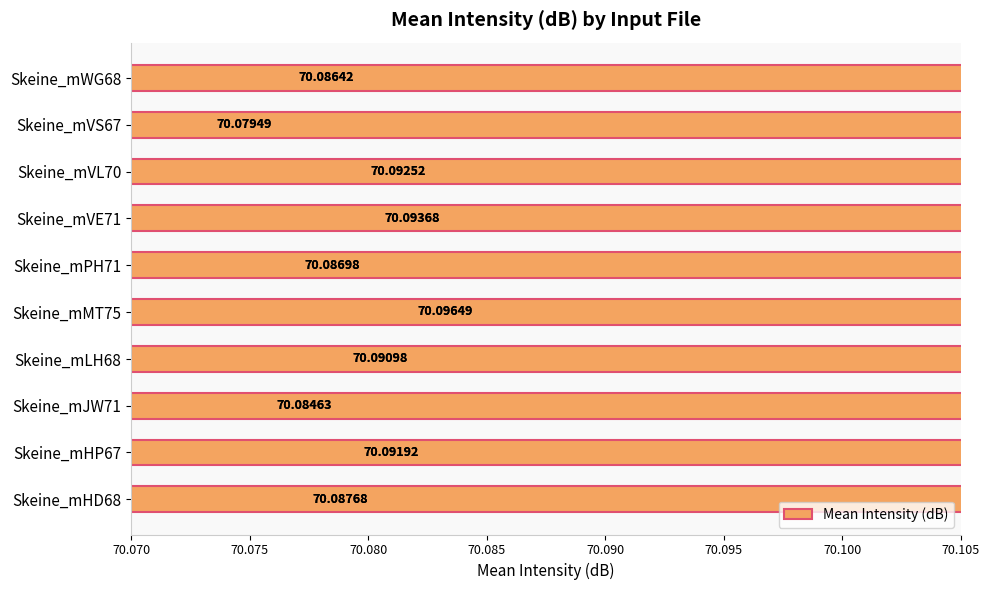

What is the greatest value displayed?

70.1